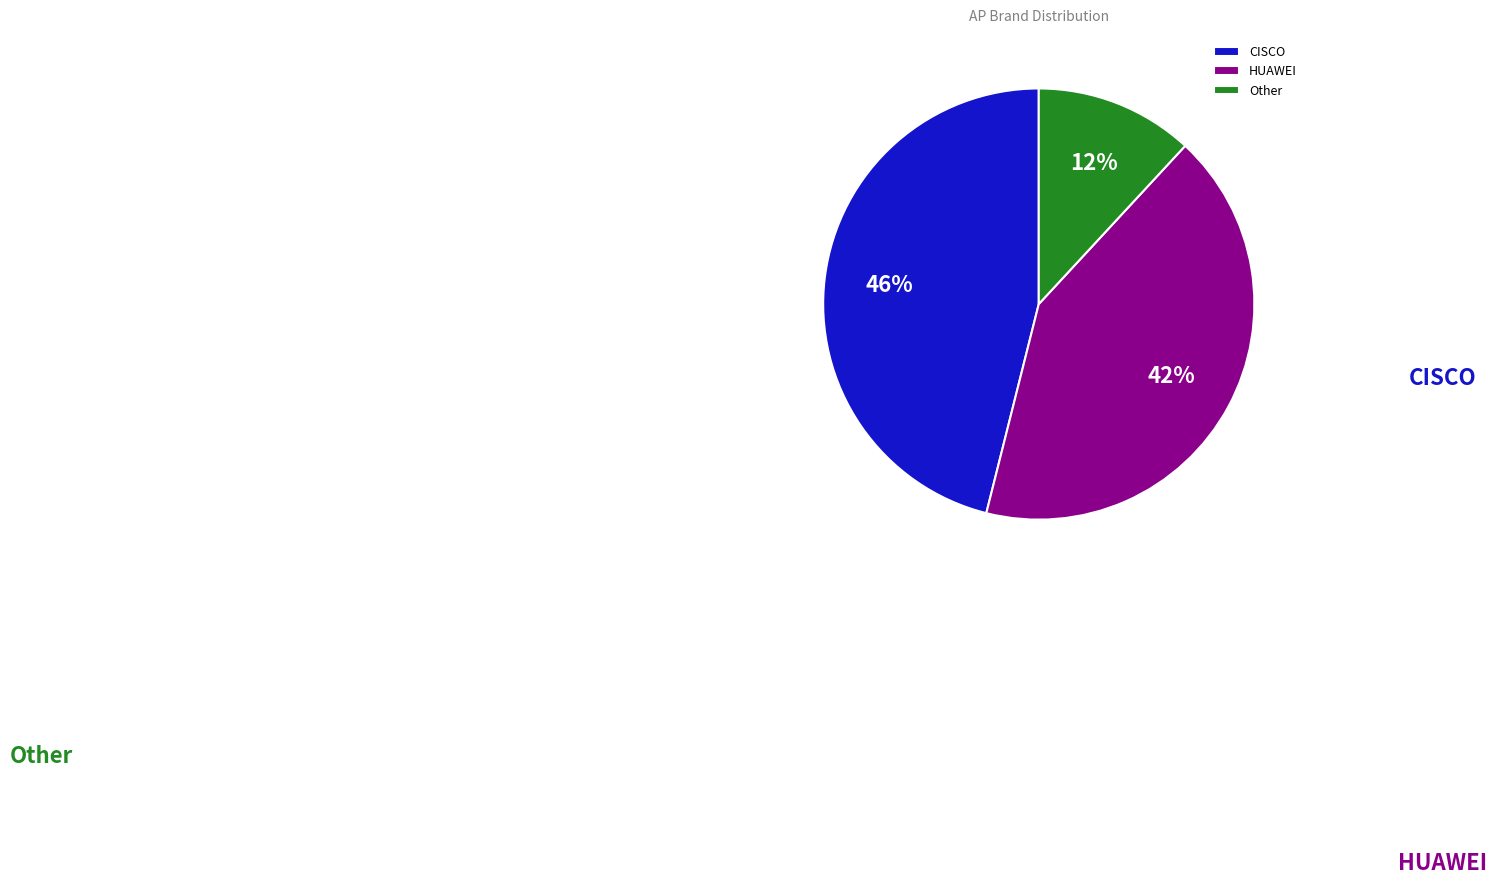

To the nearest percent, what is the average slice percentage?

33%